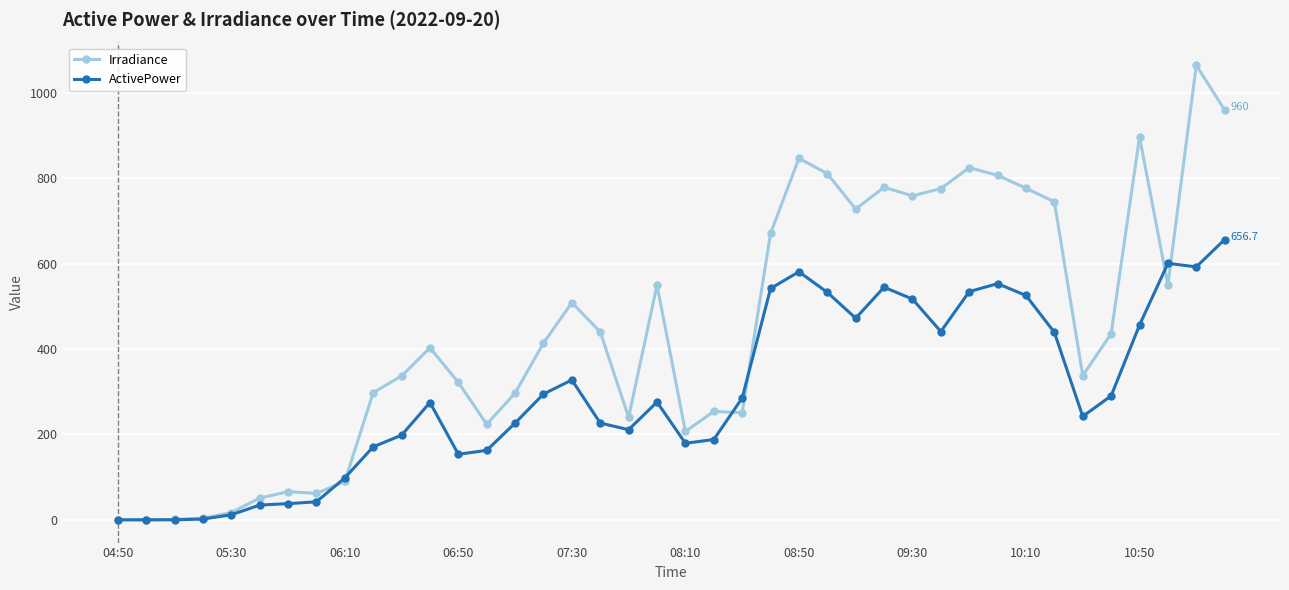

What is the maximum value shown in the chart?

1065.0